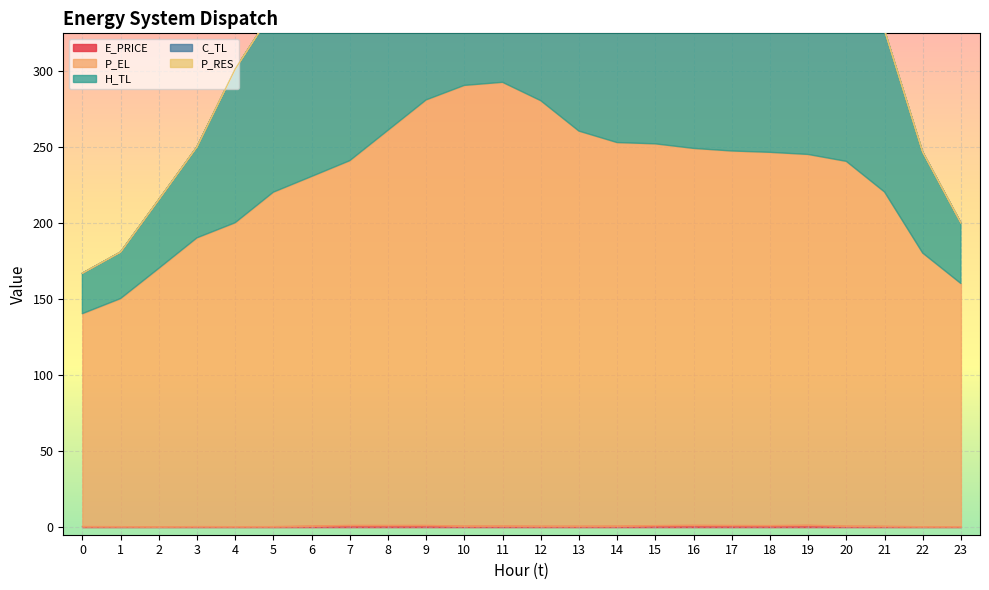

Is the value of H_TL at 9 greater than the value of P_EL at 14?

Yes